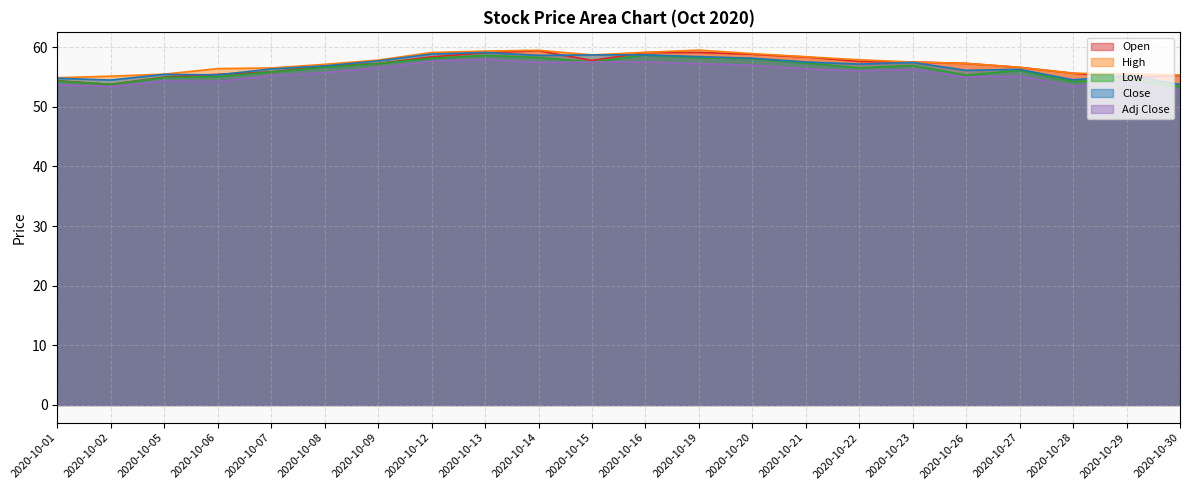

What is the difference between the maximum and minimum values in the Low series?

5.3